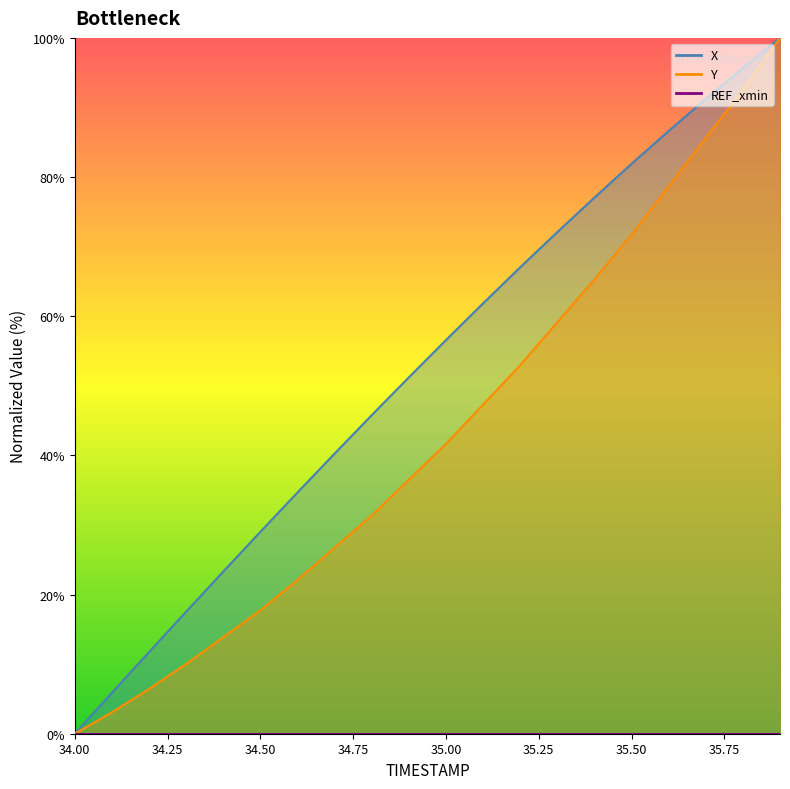

List the series in order of their overall mean, highest first.

X, Y